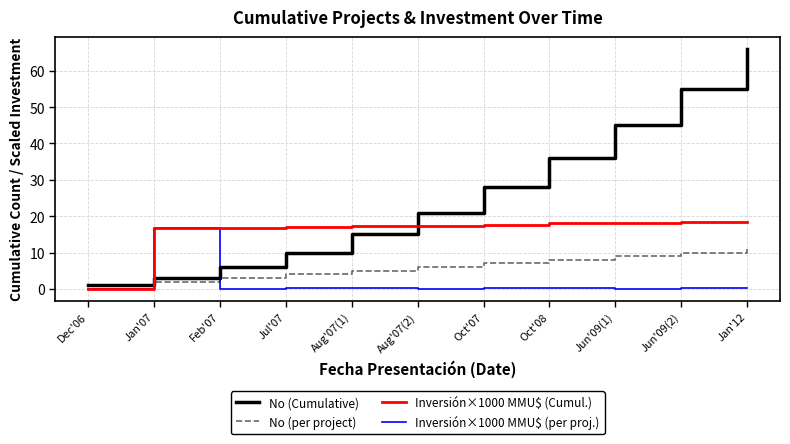

Where is No (Cumulative) nearest to the value 33?

Oct'08